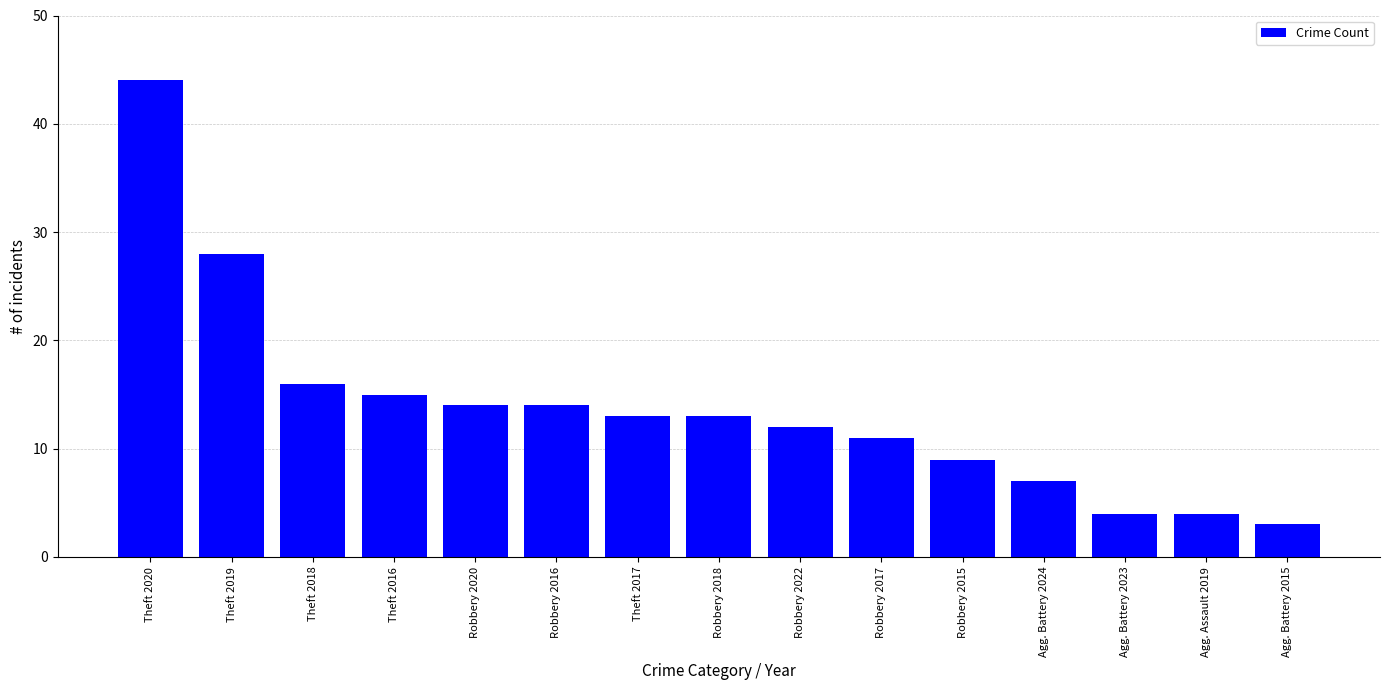

Reading left to right, extract all data points from this chart.

44	28	16	15	14	14	13	13	12	11	9	7	4	4	3